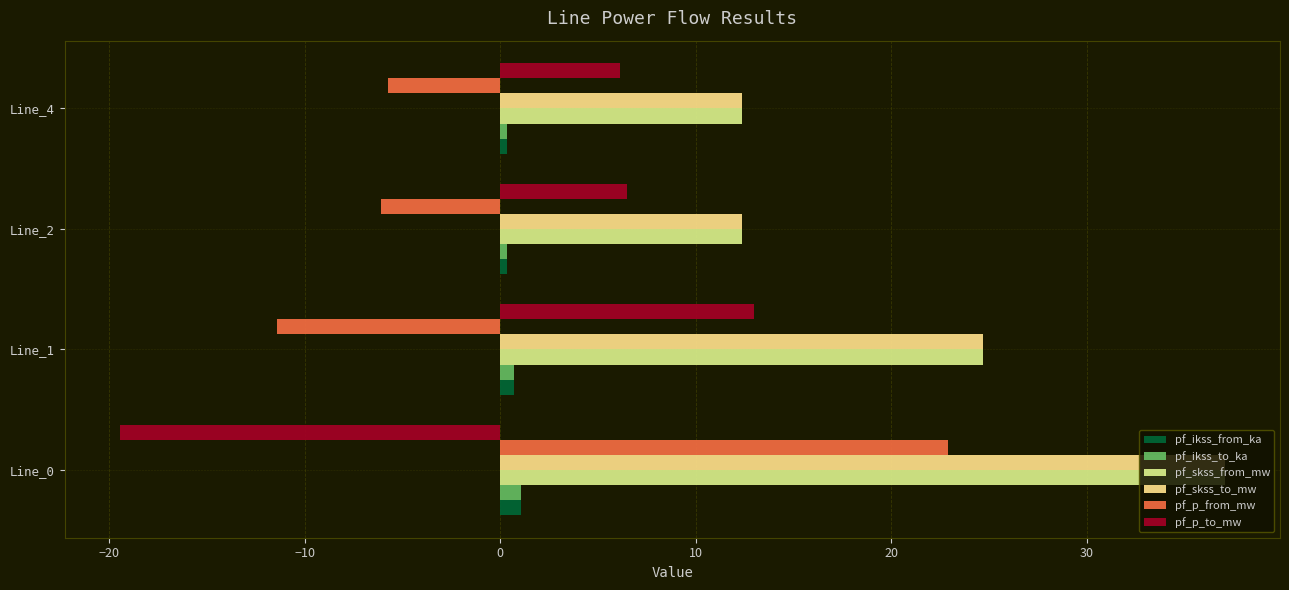

At which category is the sum across all series the highest?

Line_0